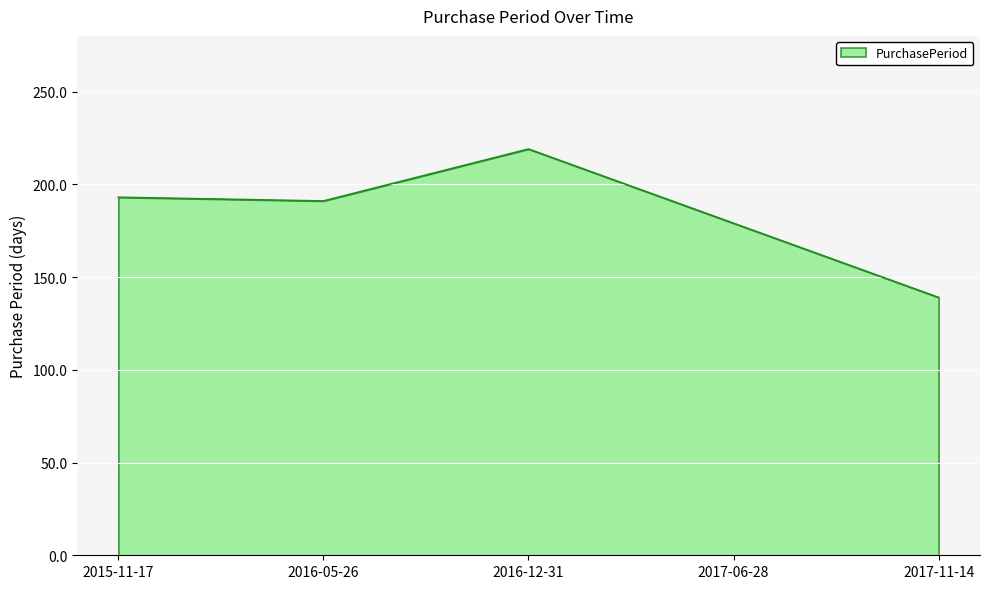

What position from the left is 2017-11-14?

5